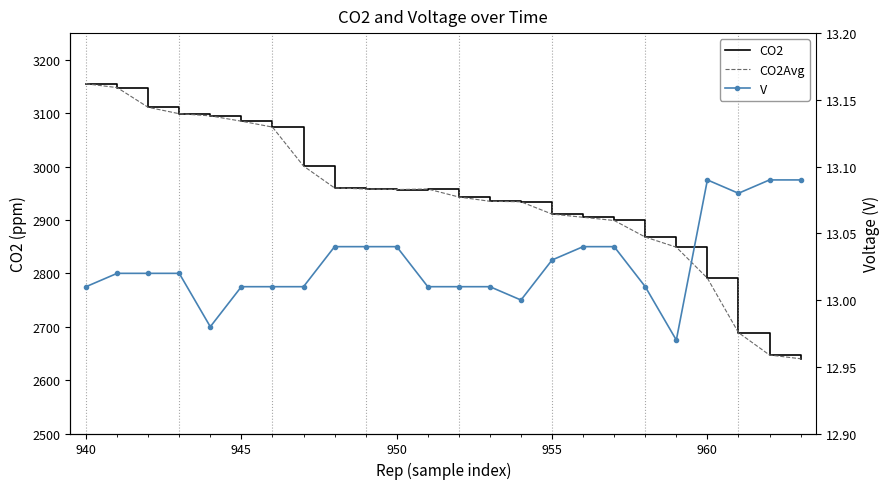

How many data points in V are less than 13?

2